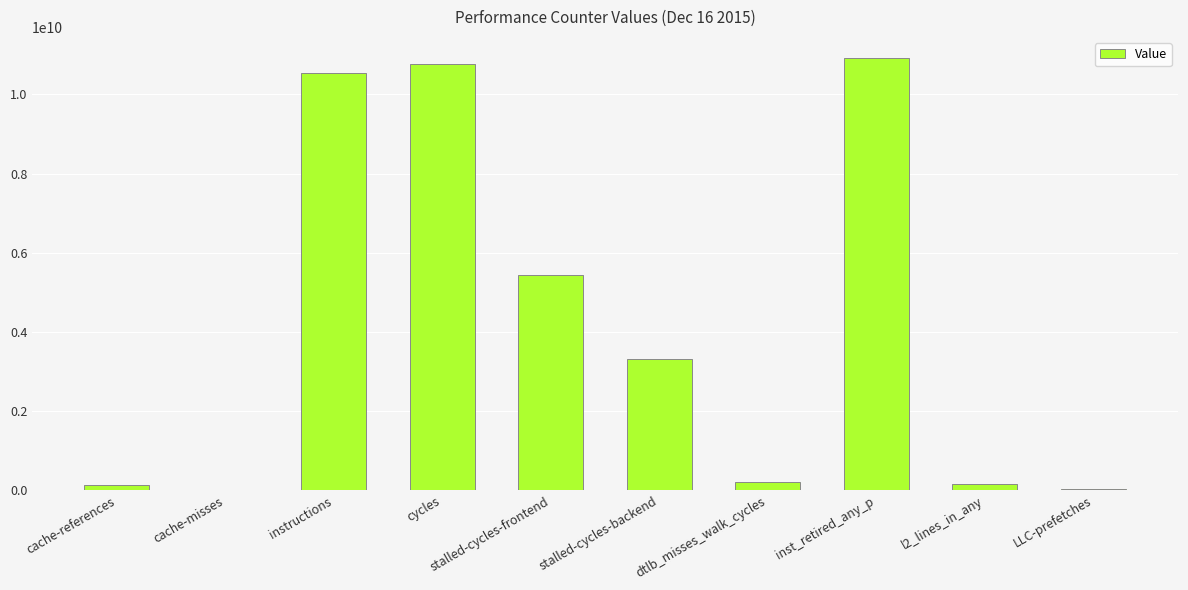

At which label is the value closest to 5458336328?

stalled-cycles-frontend